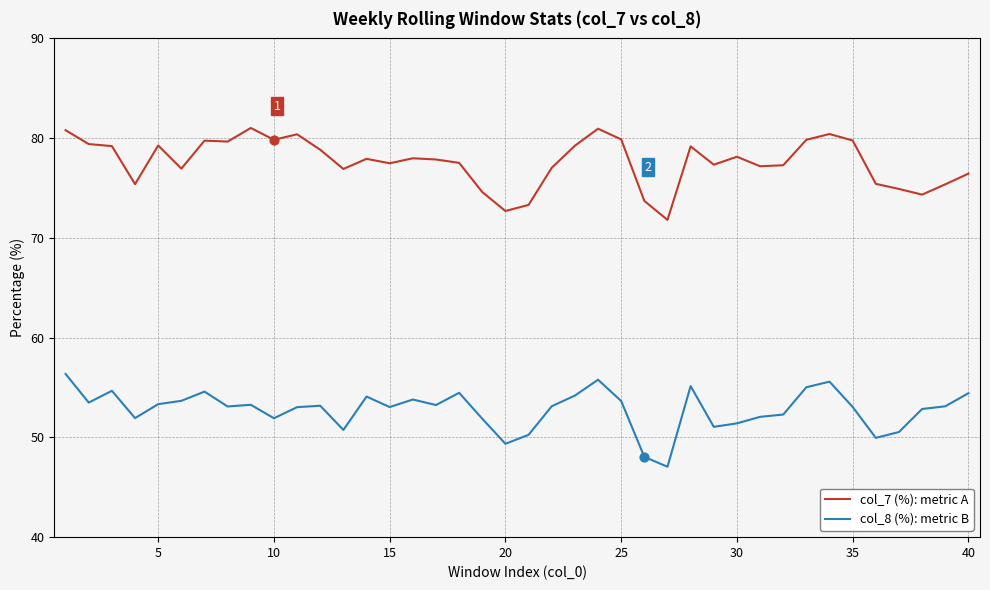

List the series in order of their peak value, highest first.

col_7 (%): metric A, col_8 (%): metric B